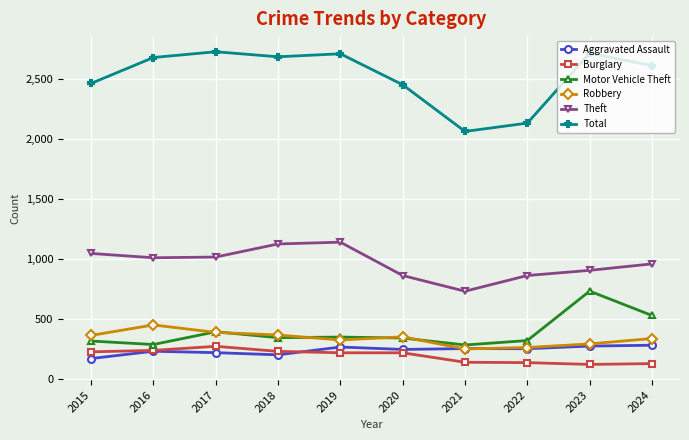

In Motor Vehicle Theft, how many points are lower than both neighbors (excluding endpoints)?

3